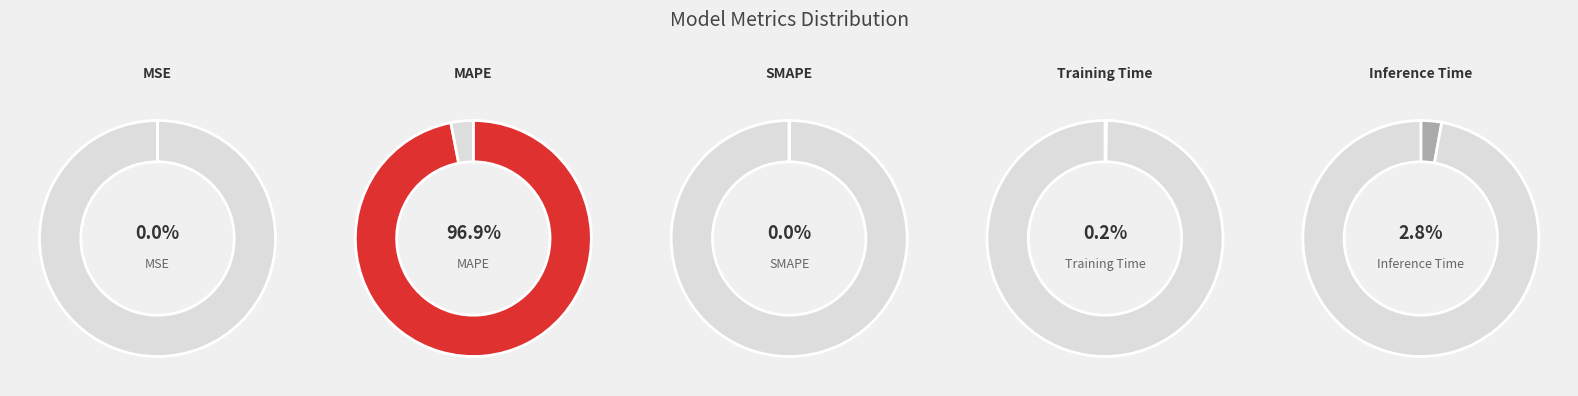

To the nearest percent, what is the average slice percentage?

20%